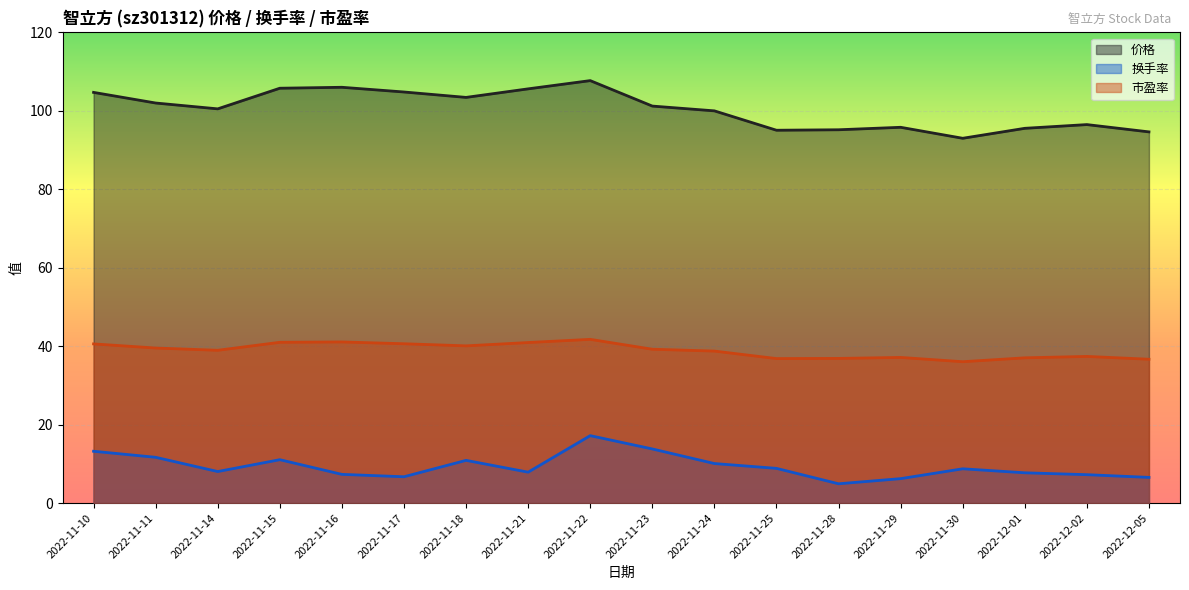

True or false: 价格 and 换手率 cross at least once.

False